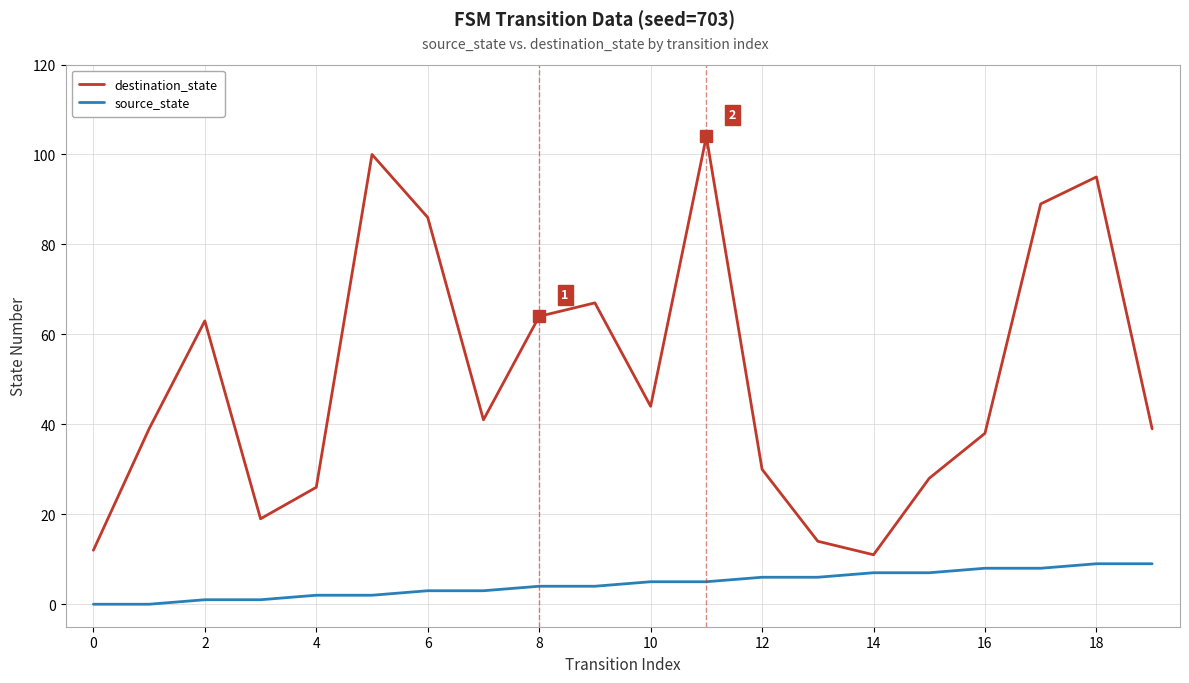

List the series in order of their overall mean, highest first.

destination_state, source_state